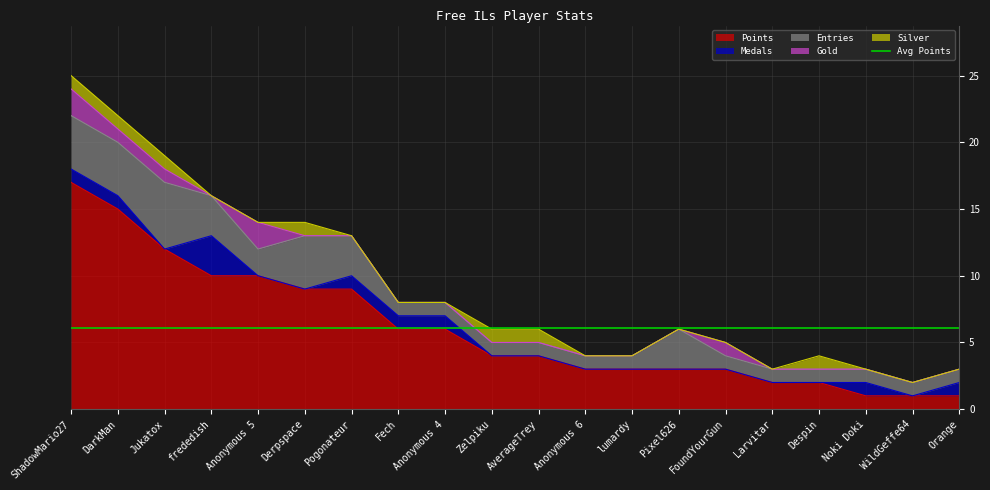

List the labels in order of Points value, smallest first.

Noki Doki, WildGeffe64, Orange, Larvitar, Despin, Anonymous 6, lumardy, Pixel626, FoundYourGun, Zelpiku, AverageTrey, Fech, Anonymous 4, Derpspace, Pogonateur, frededish, Anonymous 5, Jukatox, DarkMan, ShadowMario27